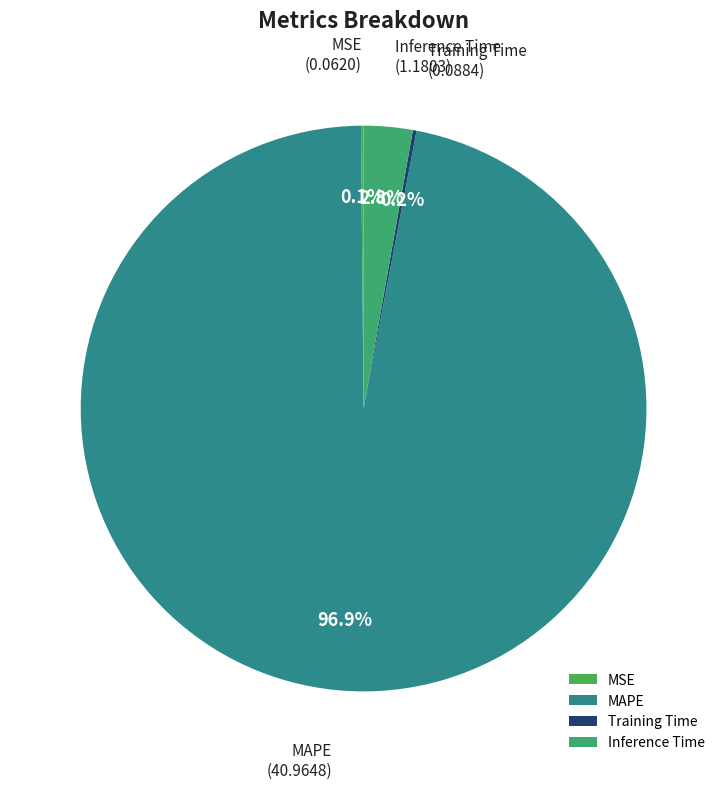

True or false: Inference Time accounts for 3% of the total.

True